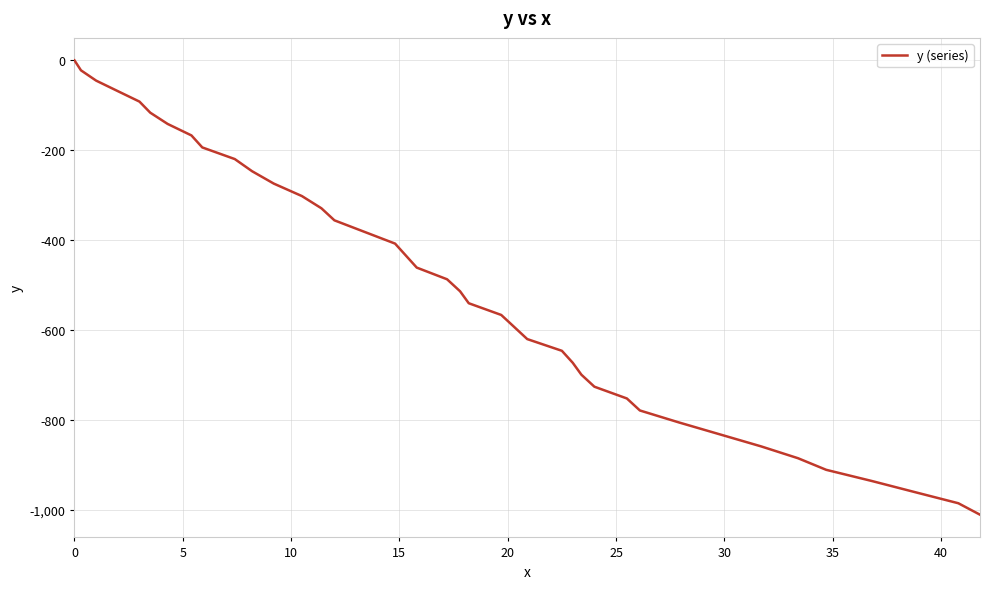

What is the smallest value displayed?

-1011.3